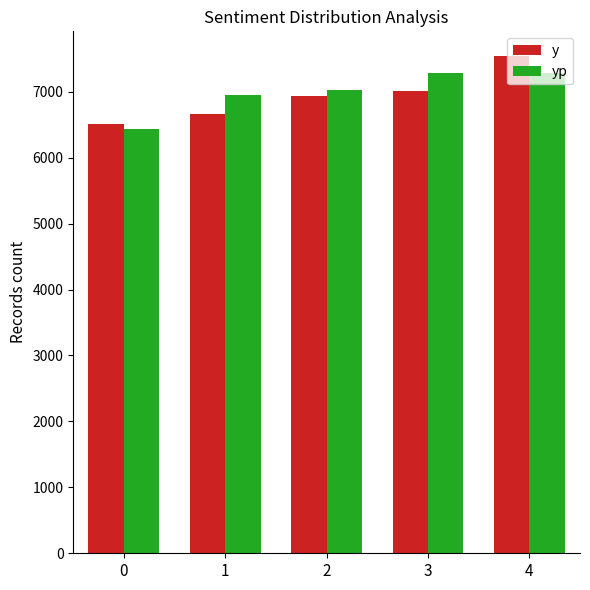

What is the difference between the highest and lowest values at 1?

281.2